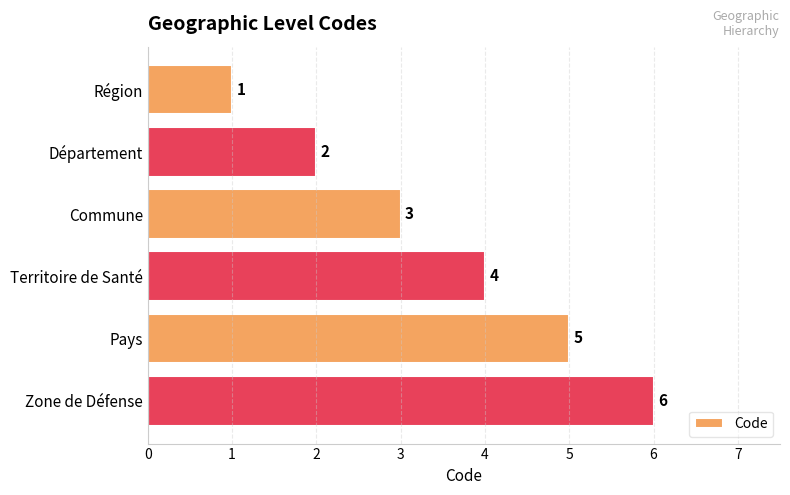

What is the average value?

4